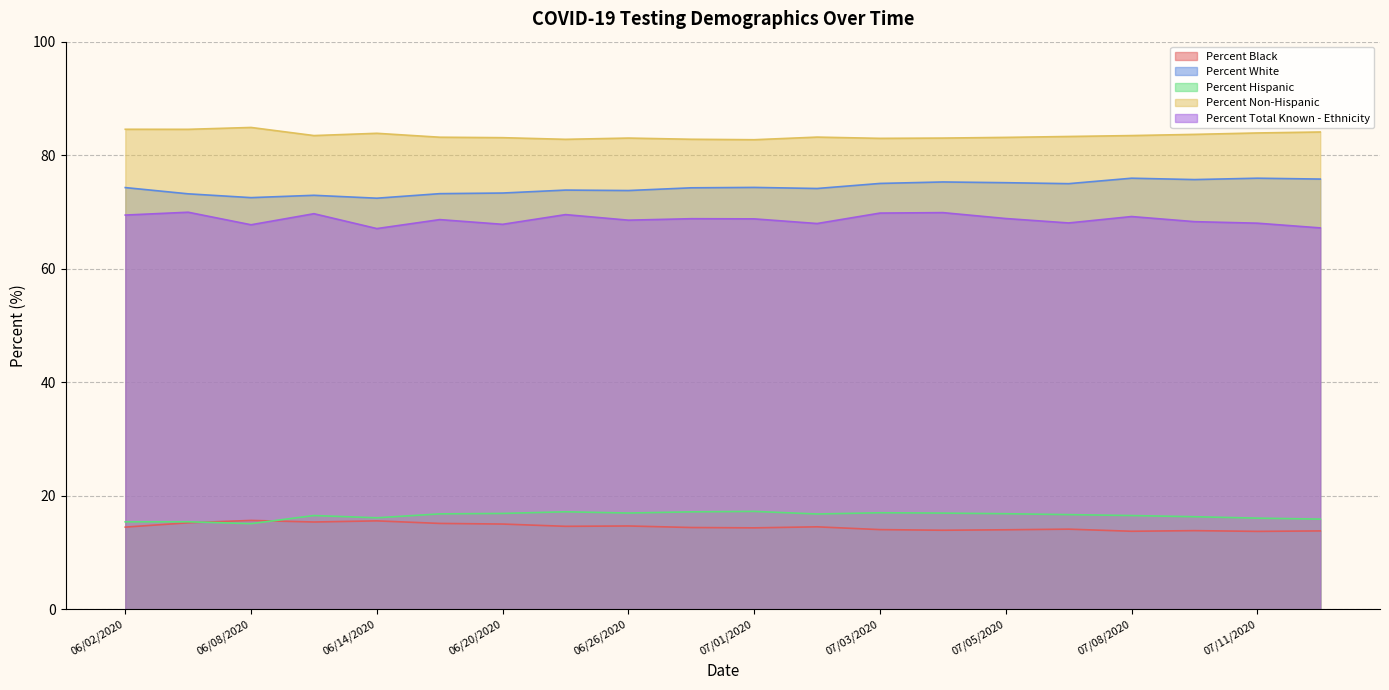

What is the lowest value of the Percent Non-Hispanic series?

82.7